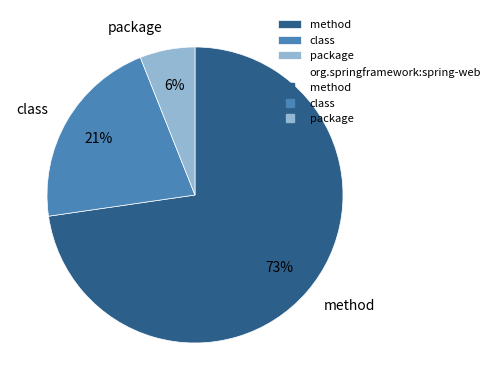

Is it true that method is 73% of the pie?

True